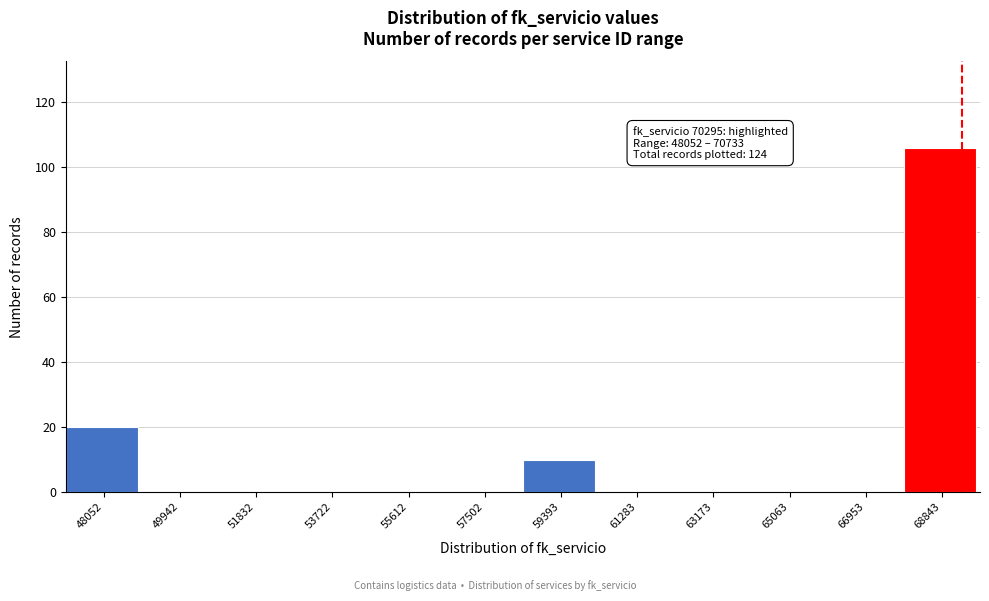

Reading left to right, what are all the values shown in this chart?

48052=20	49942=0	51832=0	53722=0	55612=0	57502=0	59393=10	61283=0	63173=0	65063=0	66953=0	68843=106